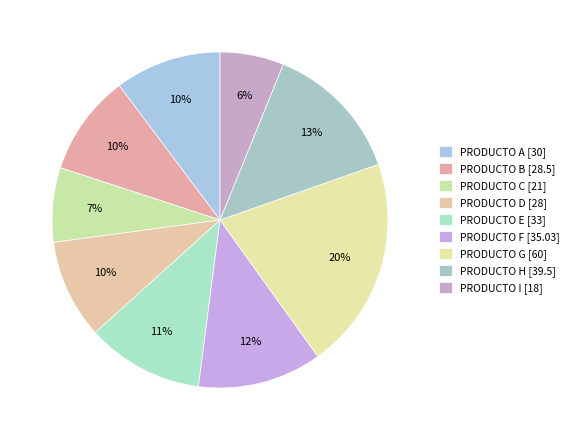

Which has a higher value, PRODUCTO F or PRODUCTO I?

PRODUCTO F